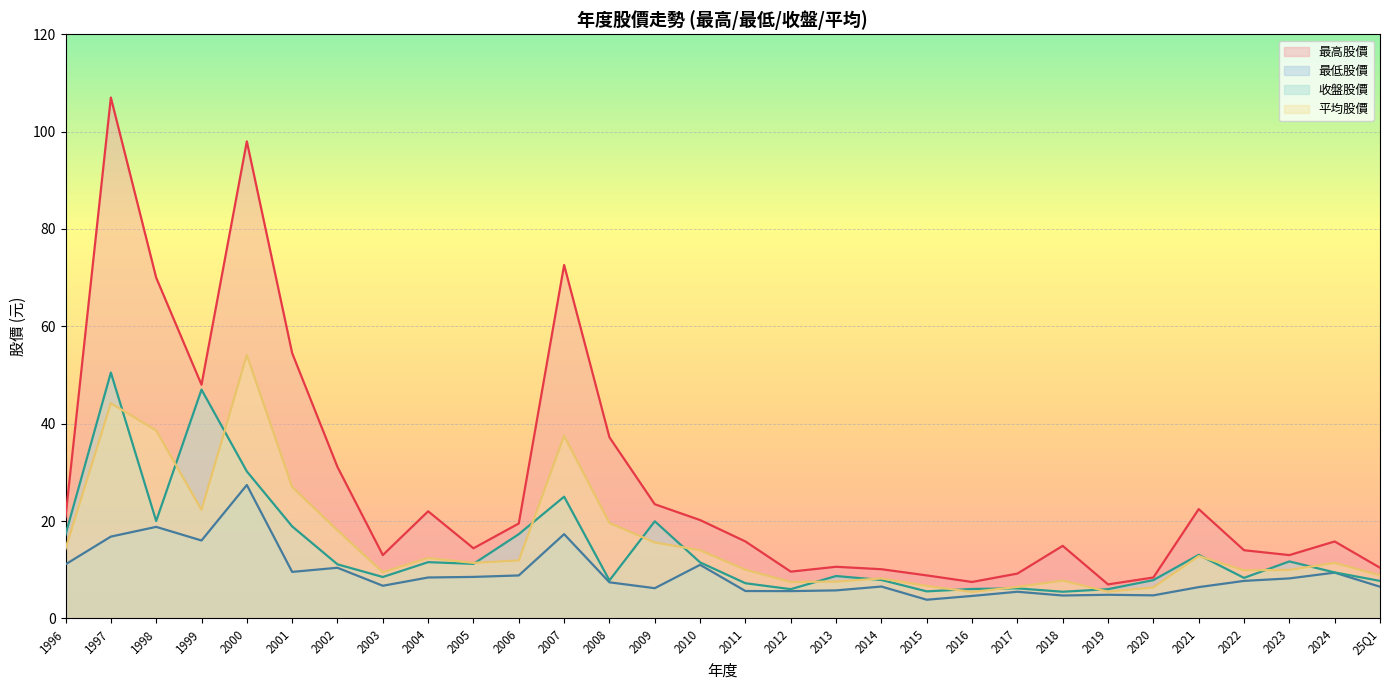

Between 2016 and 2022, which series saw the biggest shift?

最高股價